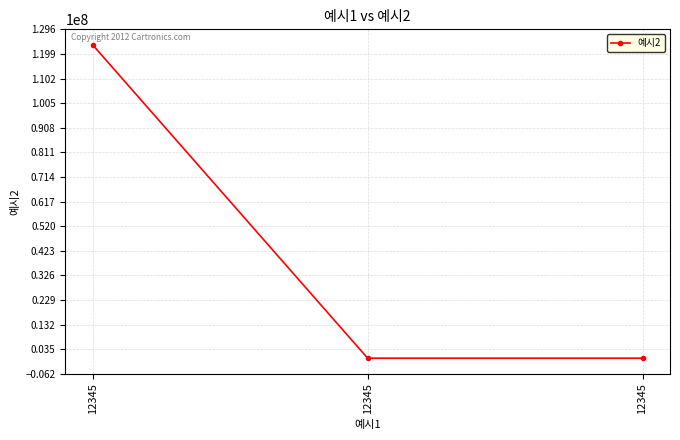

Reading left to right, extract all data points from this chart.

12345=123456789	12345=-12345	12345=-12345